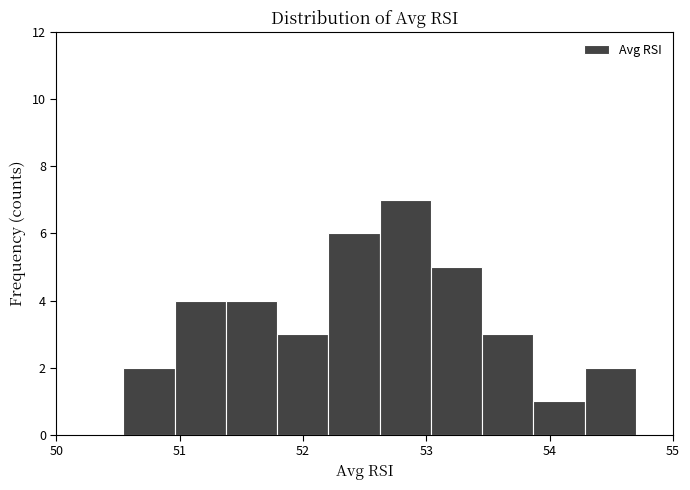

Reading left to right, transcribe this chart: for each bar, give the range it covers on the x-axis and its height. Neither the bar edges nor the heights are printed on the chart, so give them approximately, as read against the axes.

50.5 to 51.0: 2
51.0 to 51.4: 4
51.4 to 51.8: 4
51.8 to 52.2: 3
52.2 to 52.6: 6
52.6 to 53.0: 7
53.0 to 53.5: 5
53.5 to 53.9: 3
53.9 to 54.3: 1
54.3 to 54.7: 2